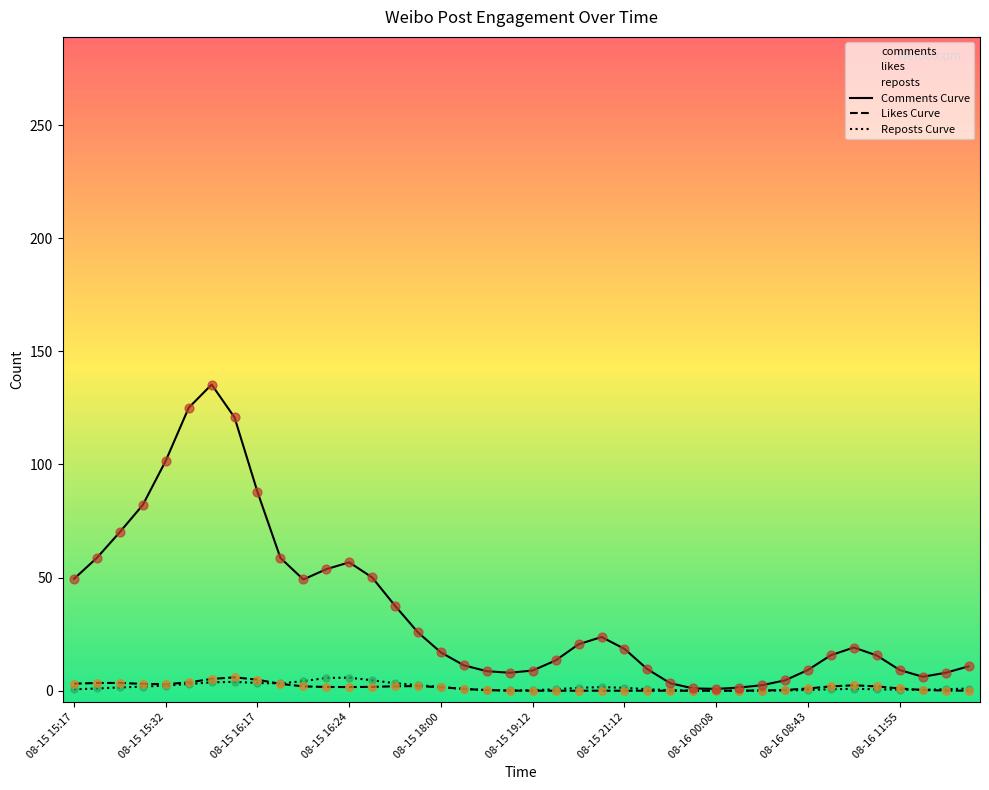

Which series has the largest Y range (max minus min)?

Comments Curve